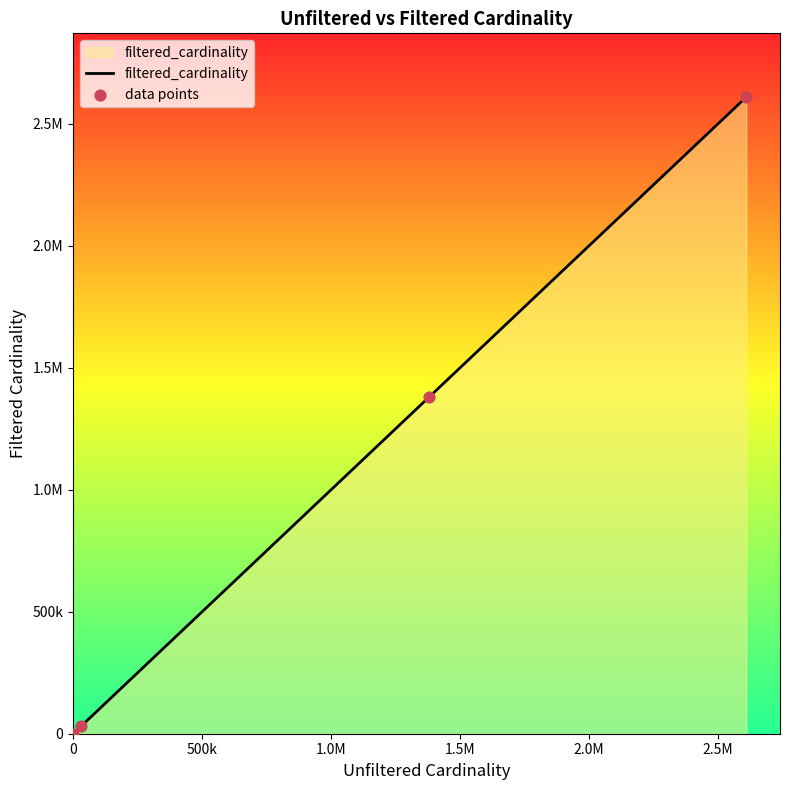

Is this an area chart (filled region under the line)?

Yes